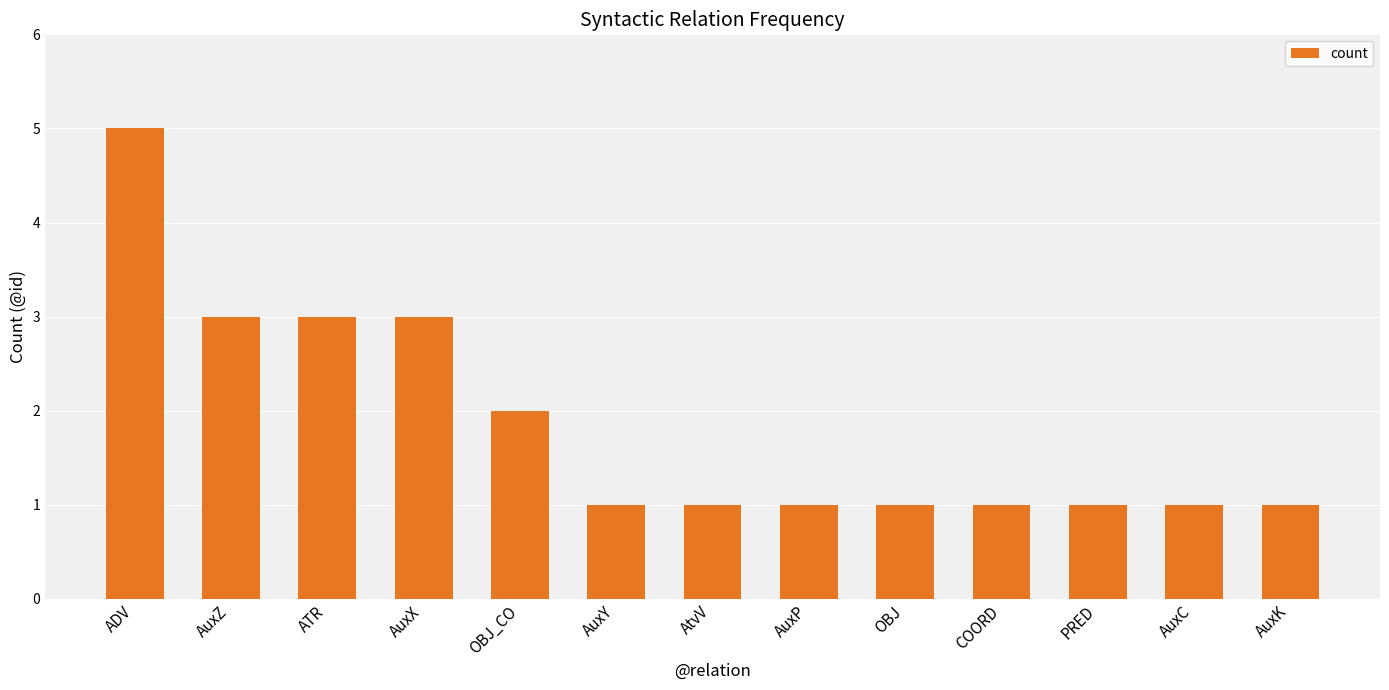

What is the difference between the values at OBJ and AuxX?

2